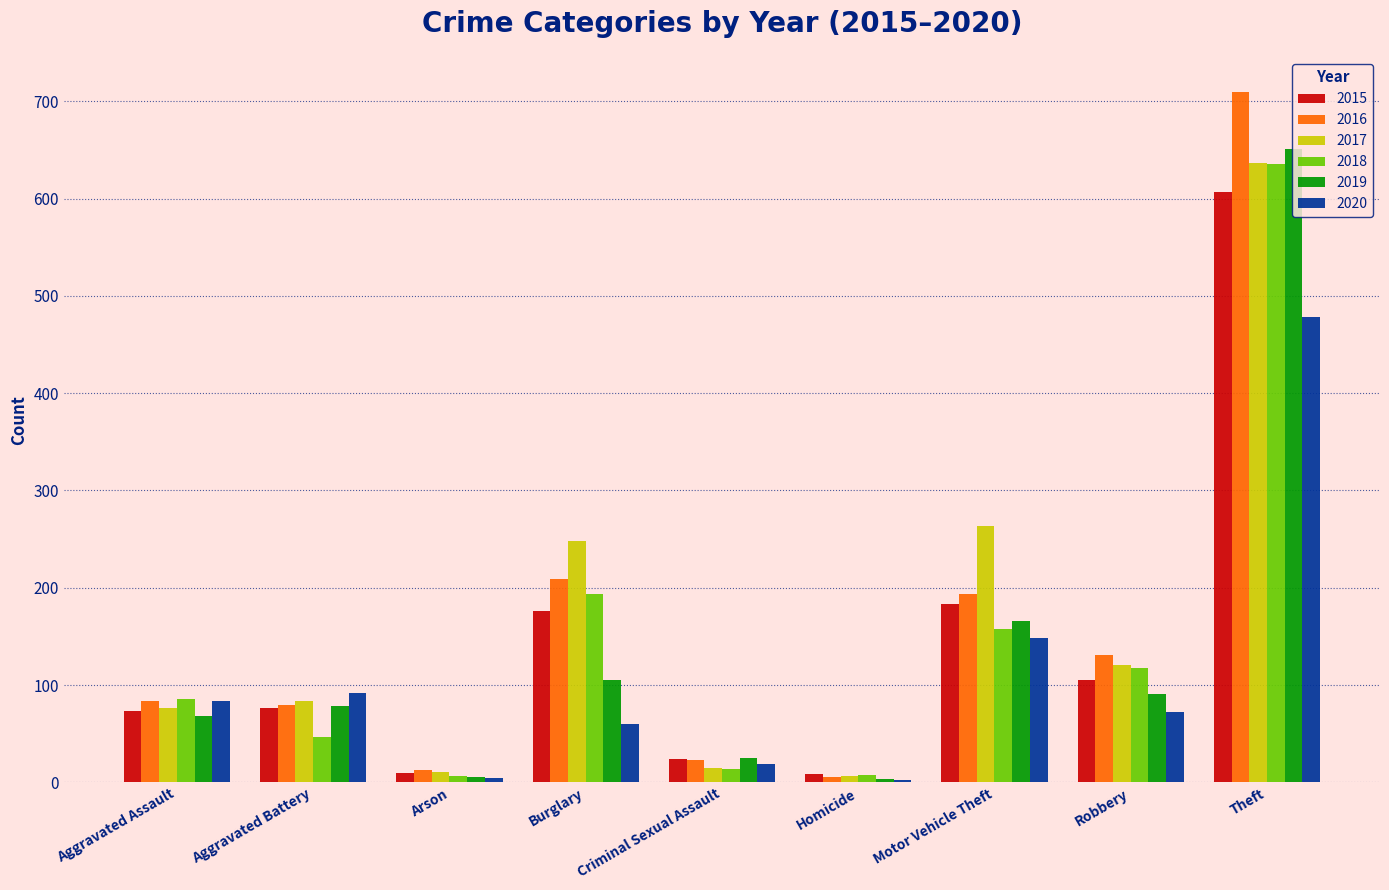

What are all the series names shown in the legend?

2015, 2016, 2017, 2018, 2019, 2020